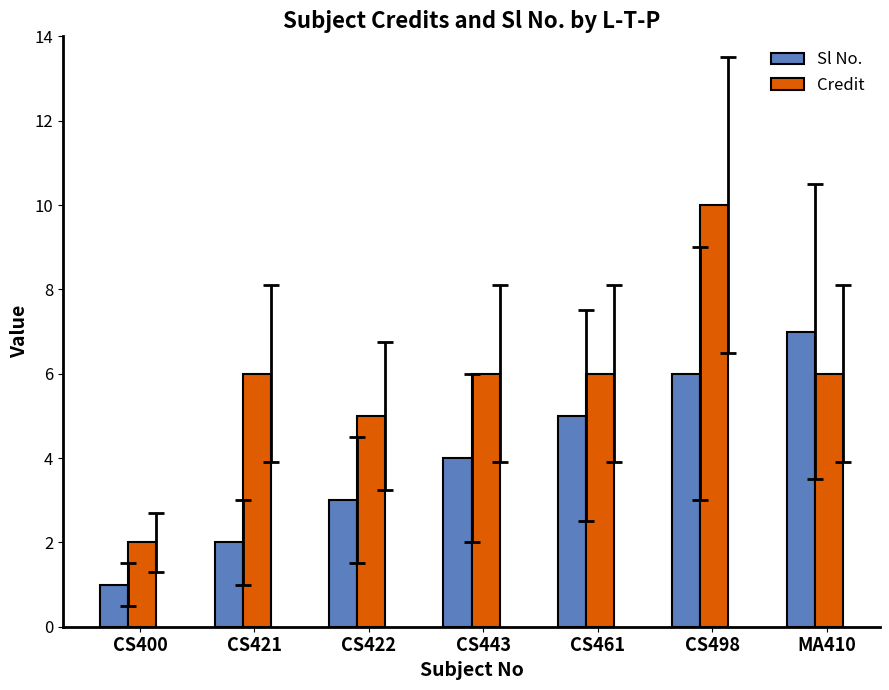

The value of Credit at CS421 is 10. True or false?

False